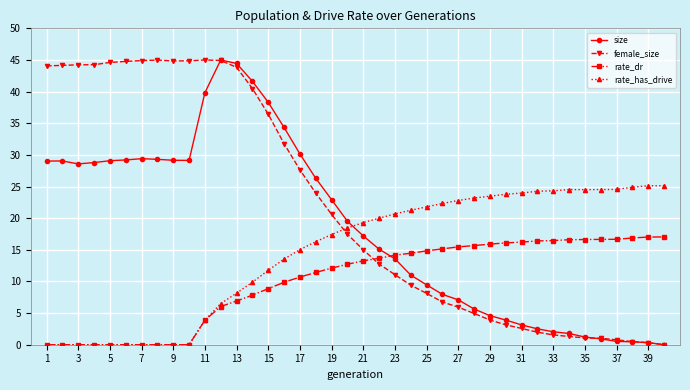

True or false: rate_has_drive and size cross at least once.

True